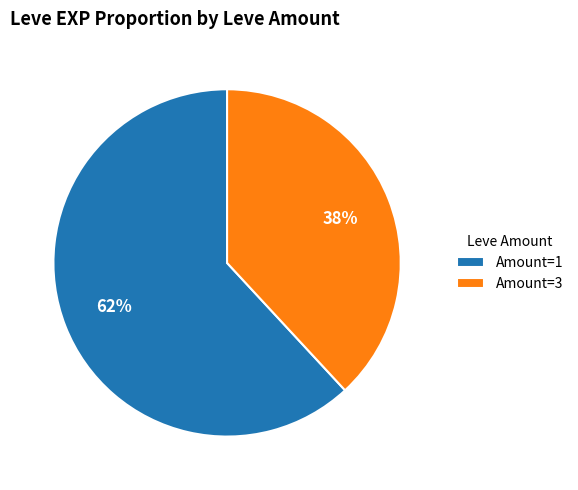

Combined, do Amount=1 and Amount=3 account for over 50%?

Yes